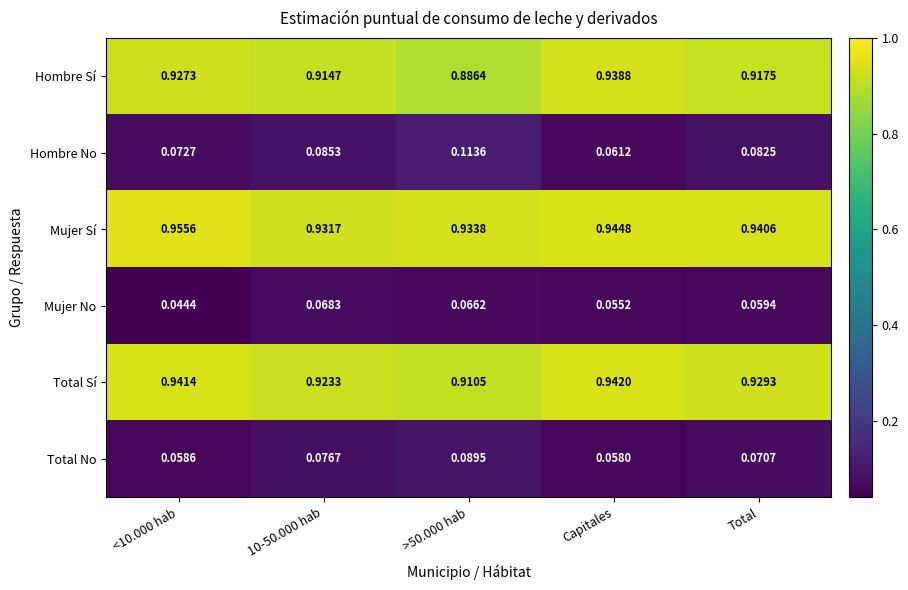

Which series has the largest total across all categories?

Mujer Sí